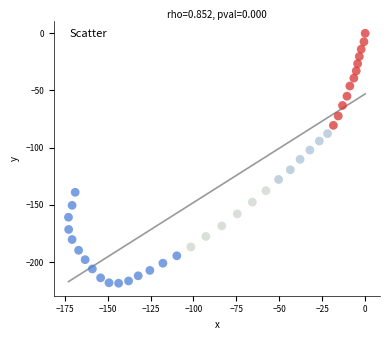

What is the range of Y values (max minus min)?

218.5